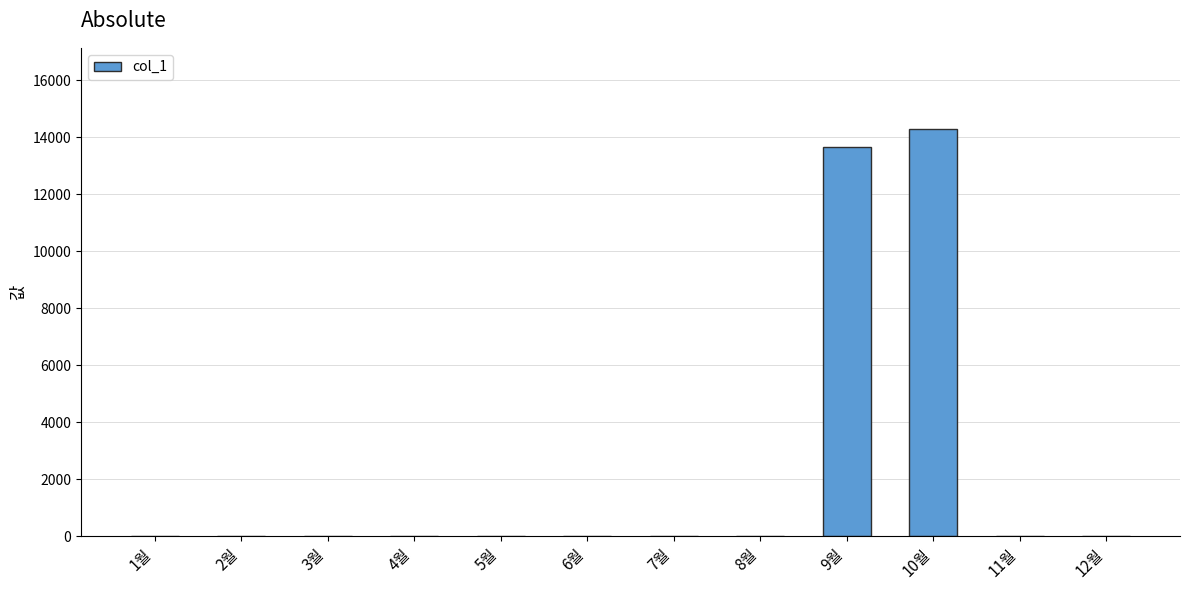

True or false: the data shows 0 at 11월.

True